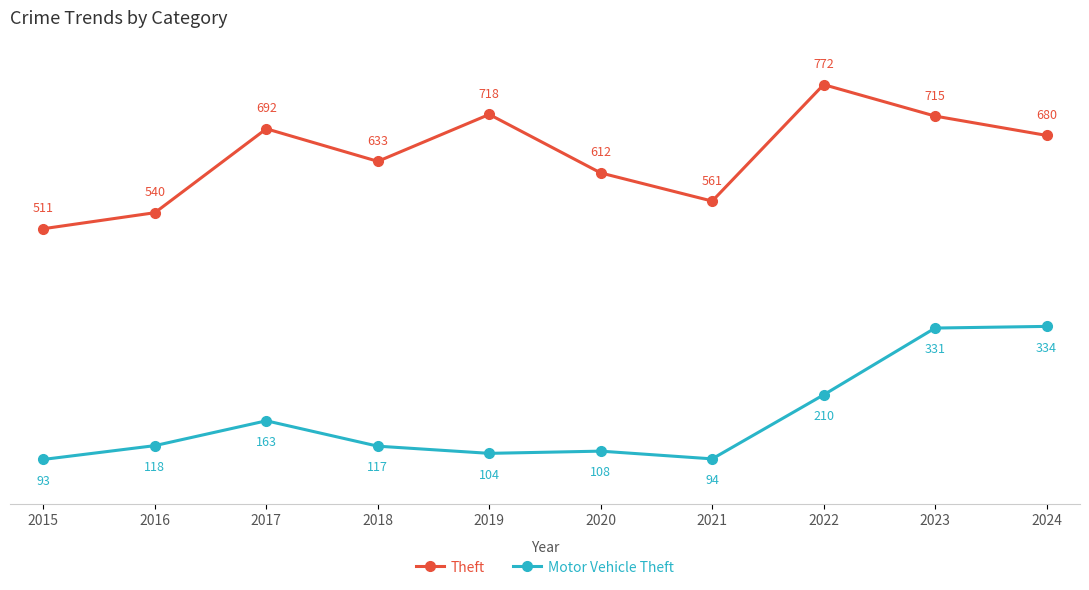

Read the Theft value at 2017, to the nearest 5.

690